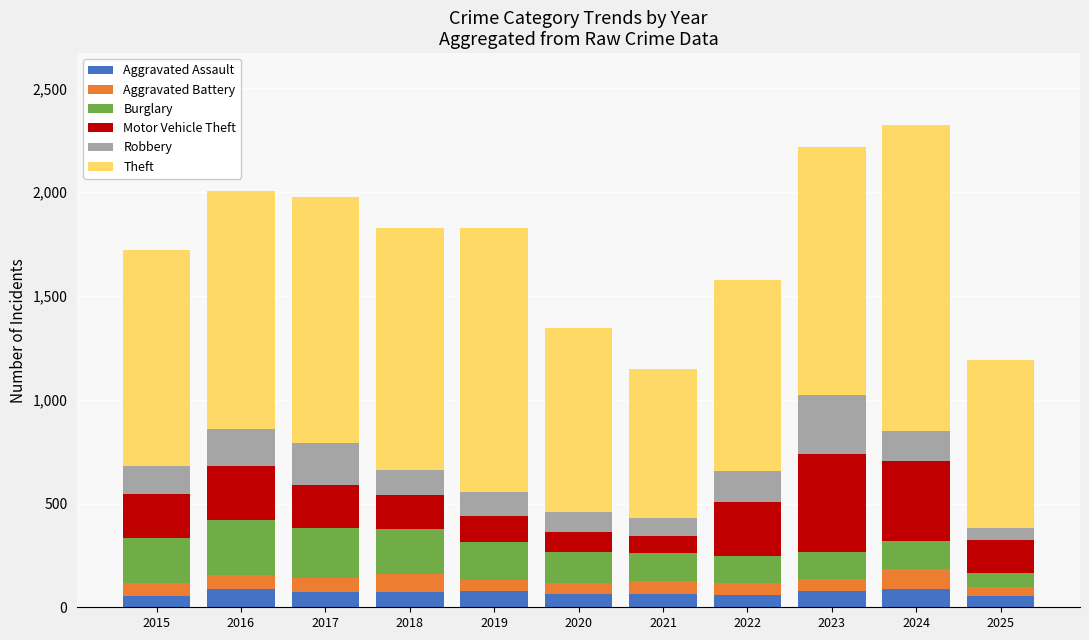

What is the total value across all series at 2017?

1978